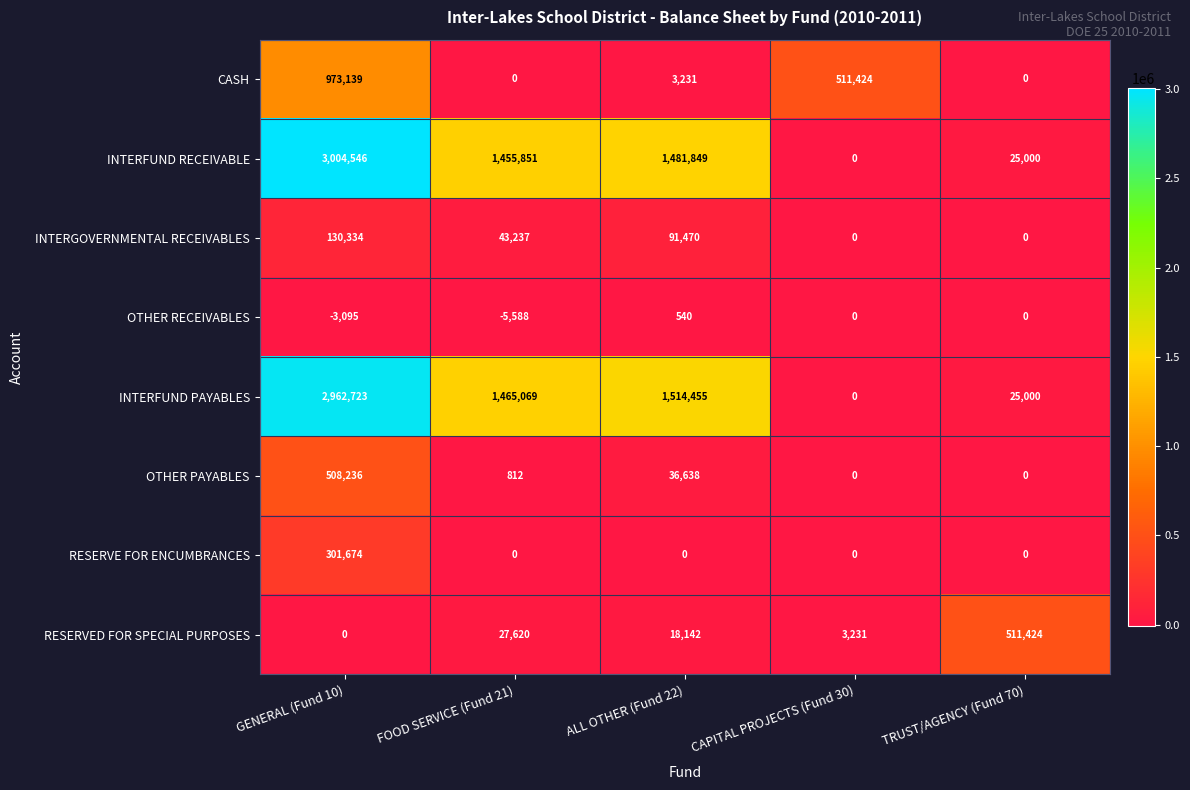

Is it true that INTERGOVERNMENTAL RECEIVABLES equals -79997 at CAPITAL PROJECTS (Fund 30)?

False